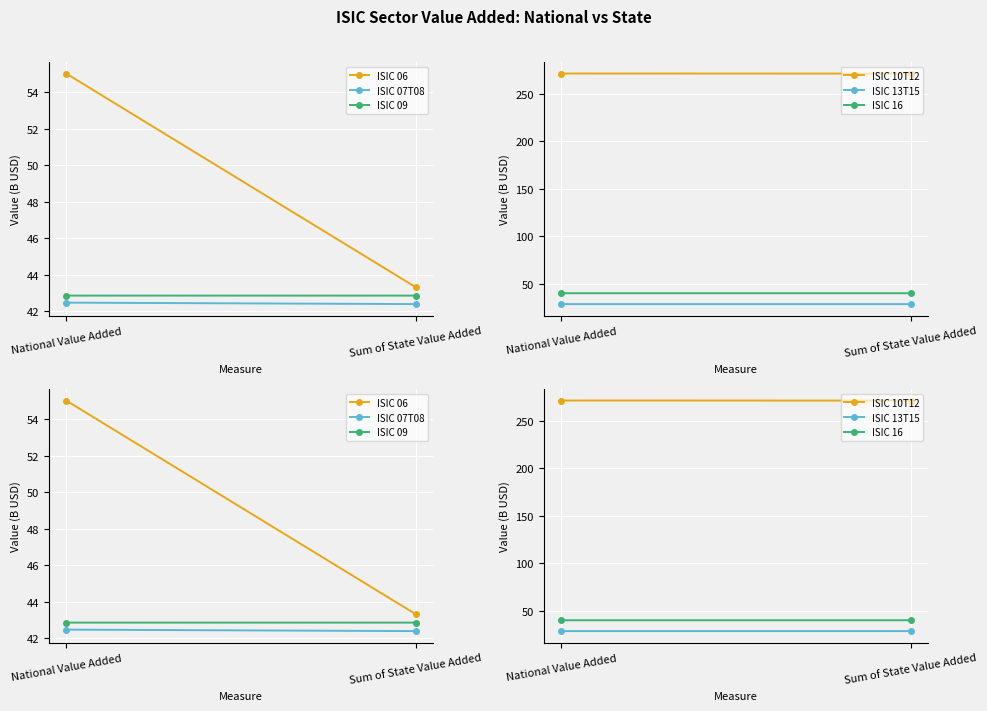

What is the spread (max minus min) of values at Sum of State Value Added?

243.1